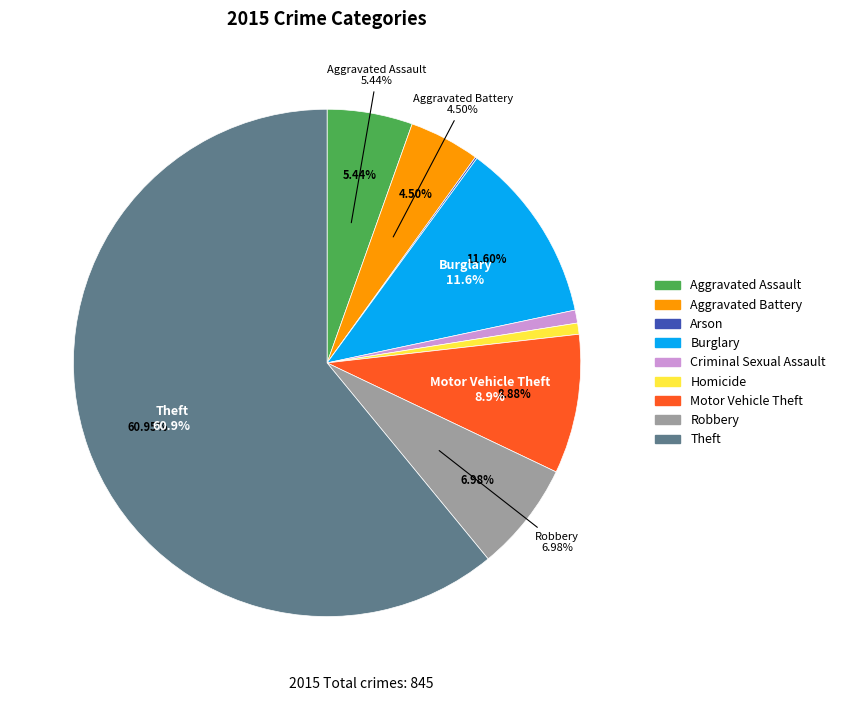

Count the number of slices in the pie.

9